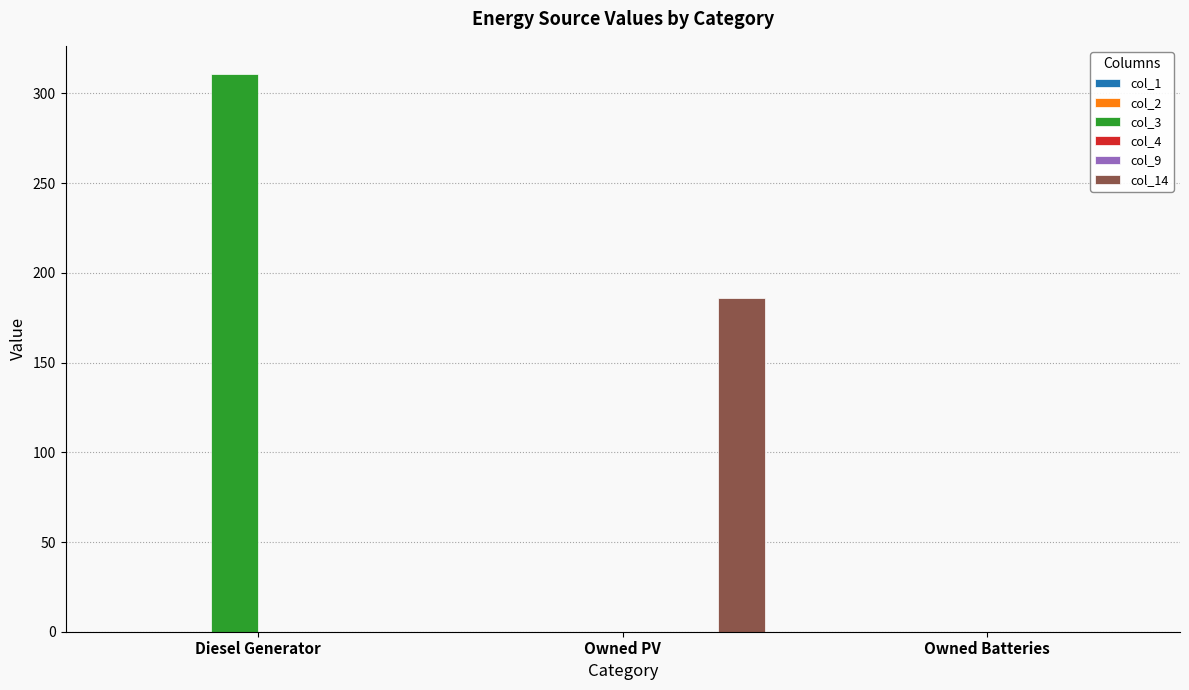

Which series has the widest spread of values?

col_3